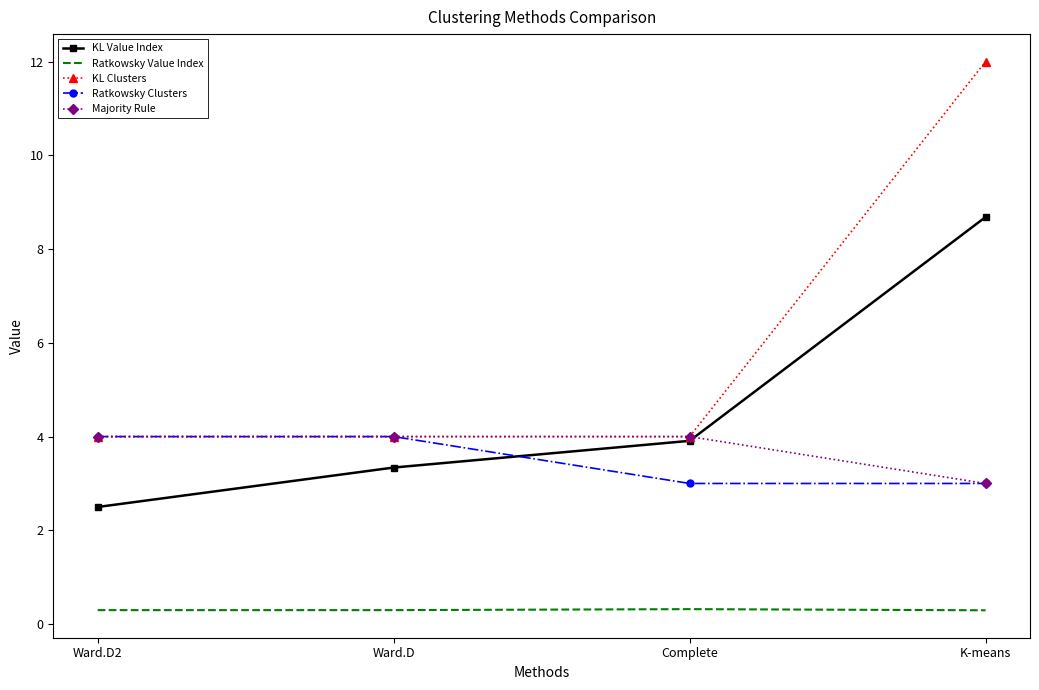

Which series has the largest total across all categories?

KL Clusters